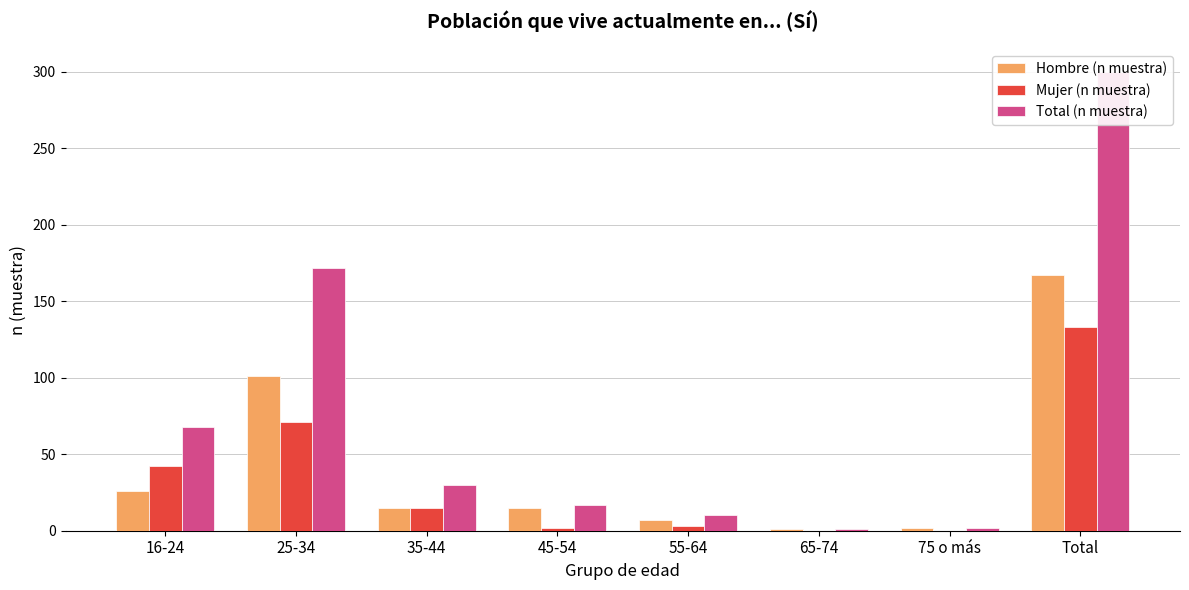

How many data points in Hombre (n muestra) are less than 15?

3